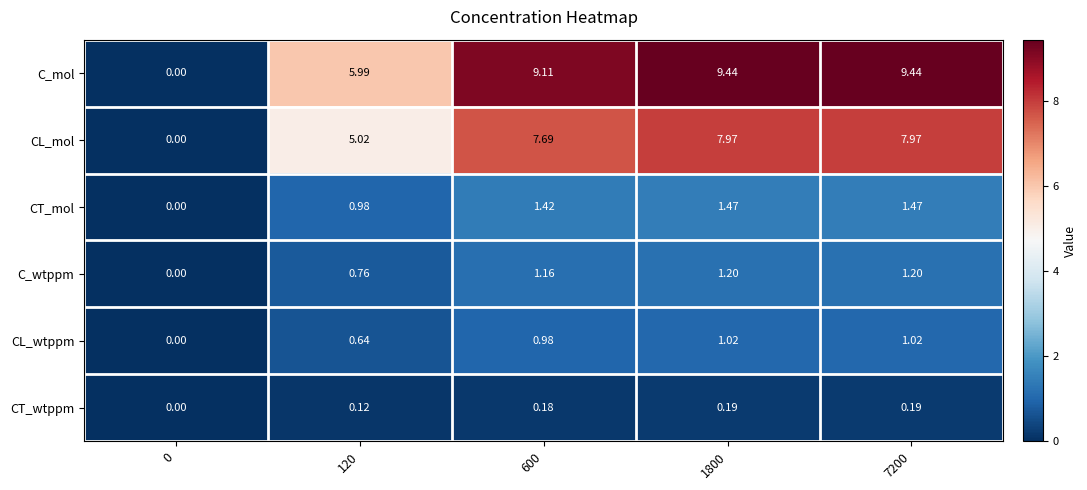

Rank the series by their maximum value, from lowest to highest.

CT_wtppm, CL_wtppm, C_wtppm, CT_mol, CL_mol, C_mol